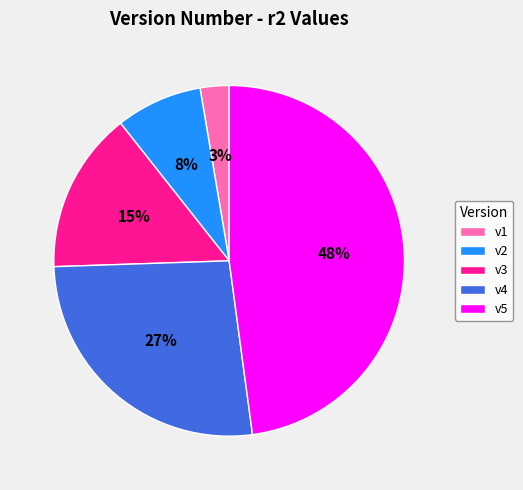

What percentage is the v5 slice, to the nearest percent?

48%